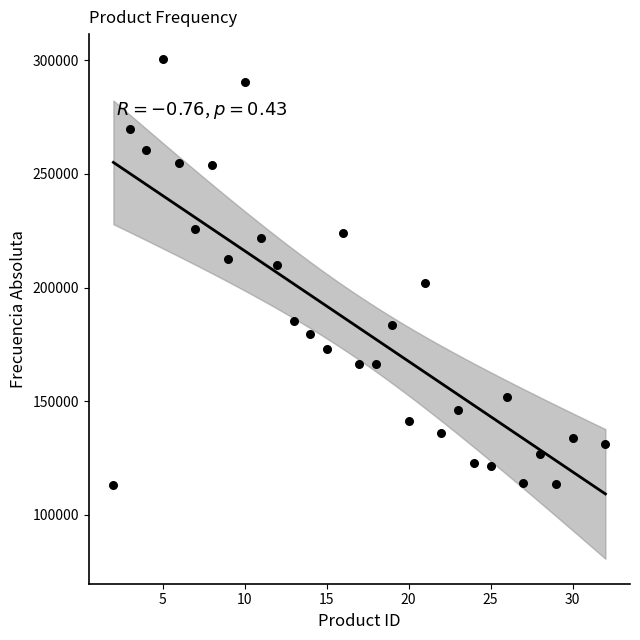

What is the range of X values (max minus min)?

30